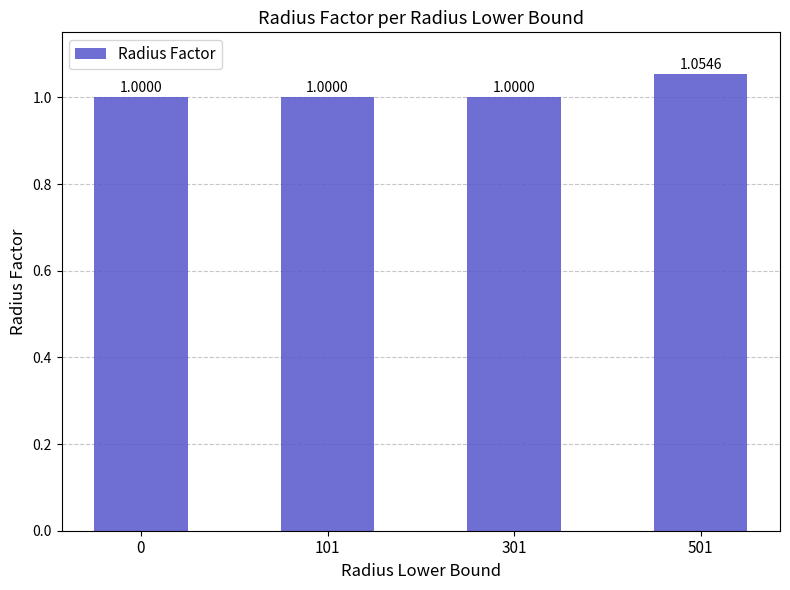

What is the average value?

1.0